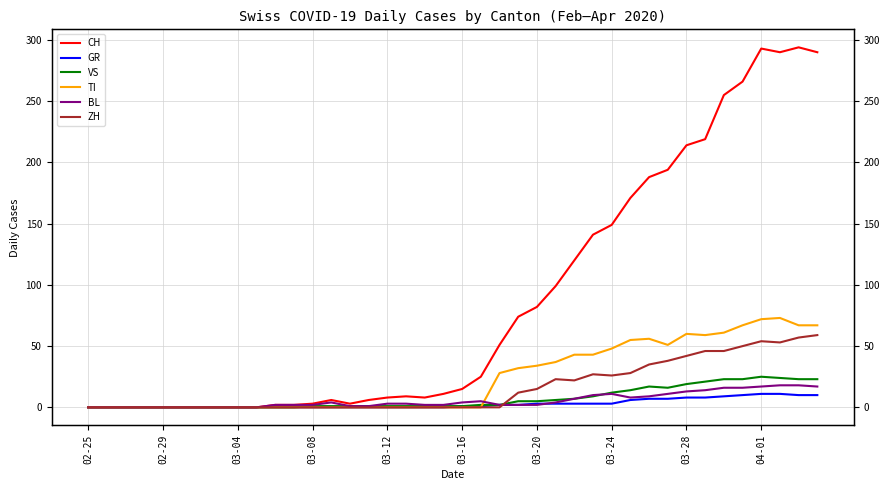

The value of VS at 03-16 is 0. True or false?

True